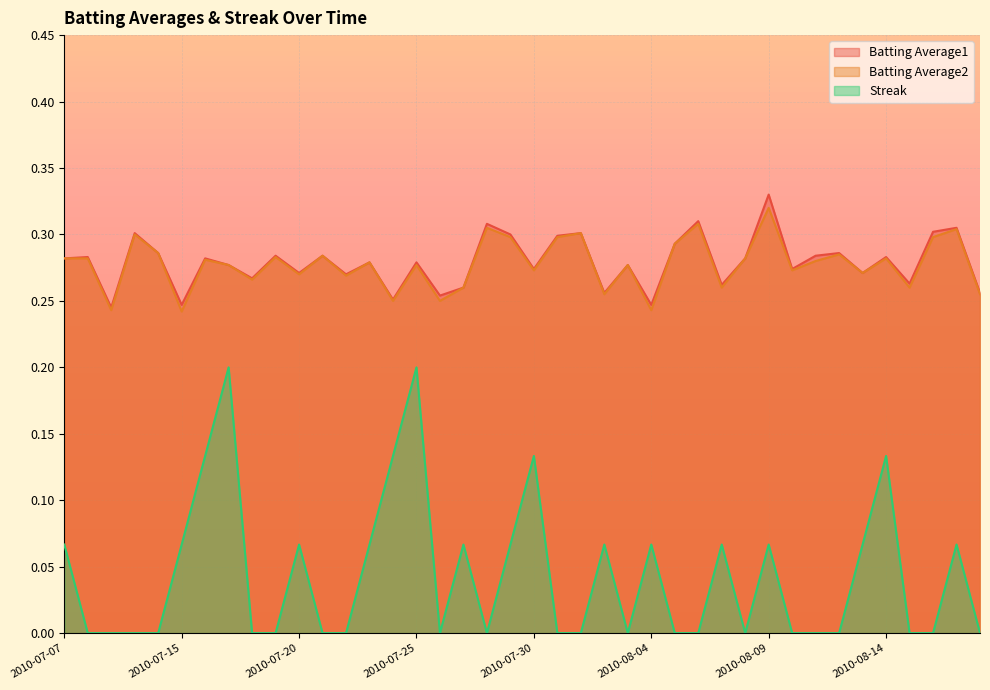

Which label corresponds to the smallest value in the chart?

2010-07-08